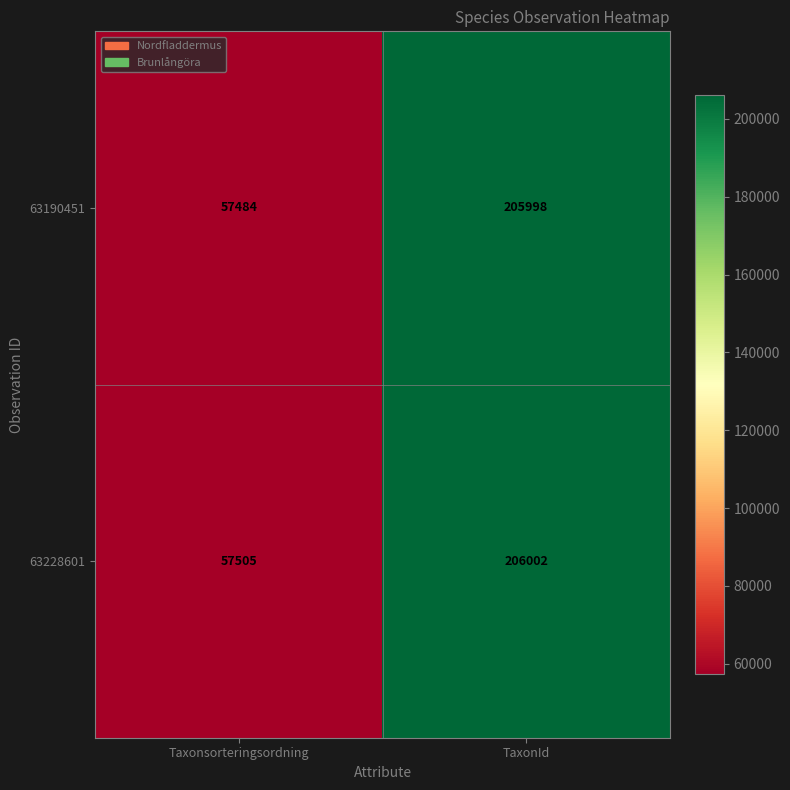

Reading right to left, list all the values displayed in this chart.

63190451: 205998	57484
63228601: 206002	57505